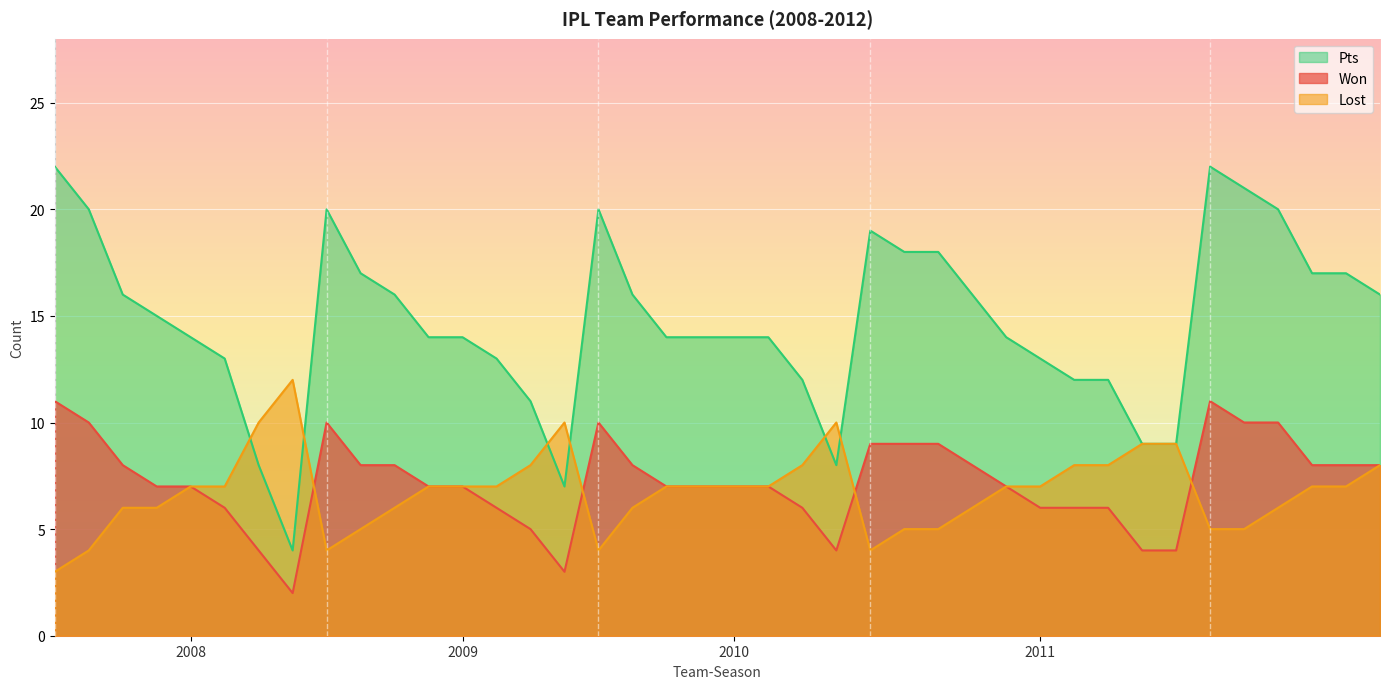

How many lines are shown in the chart?

3